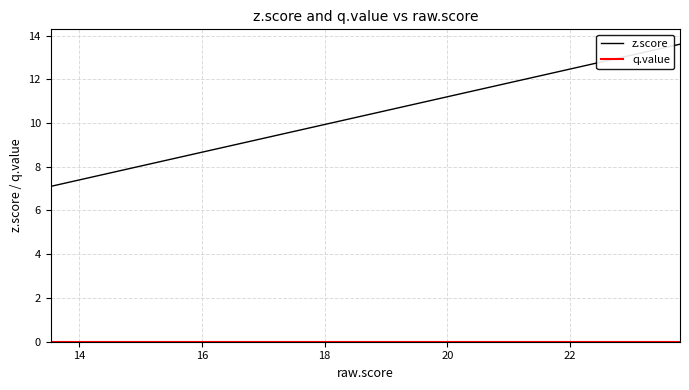

Is it true that z.score equals 12.5 at 16?

False